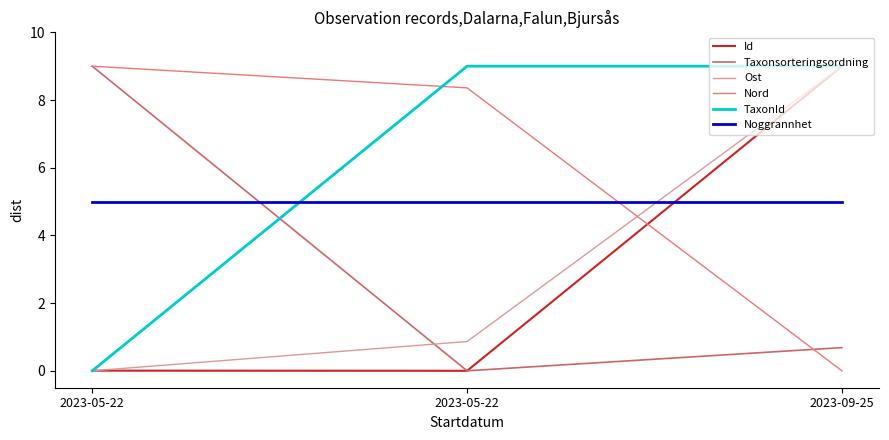

Where is Ost nearest to the value 4?

2023-05-22